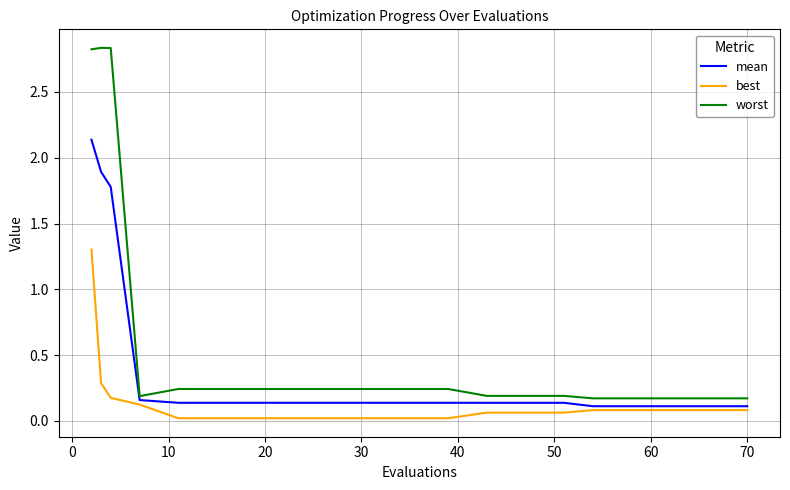

Rank the series by their maximum value, from lowest to highest.

best, mean, worst